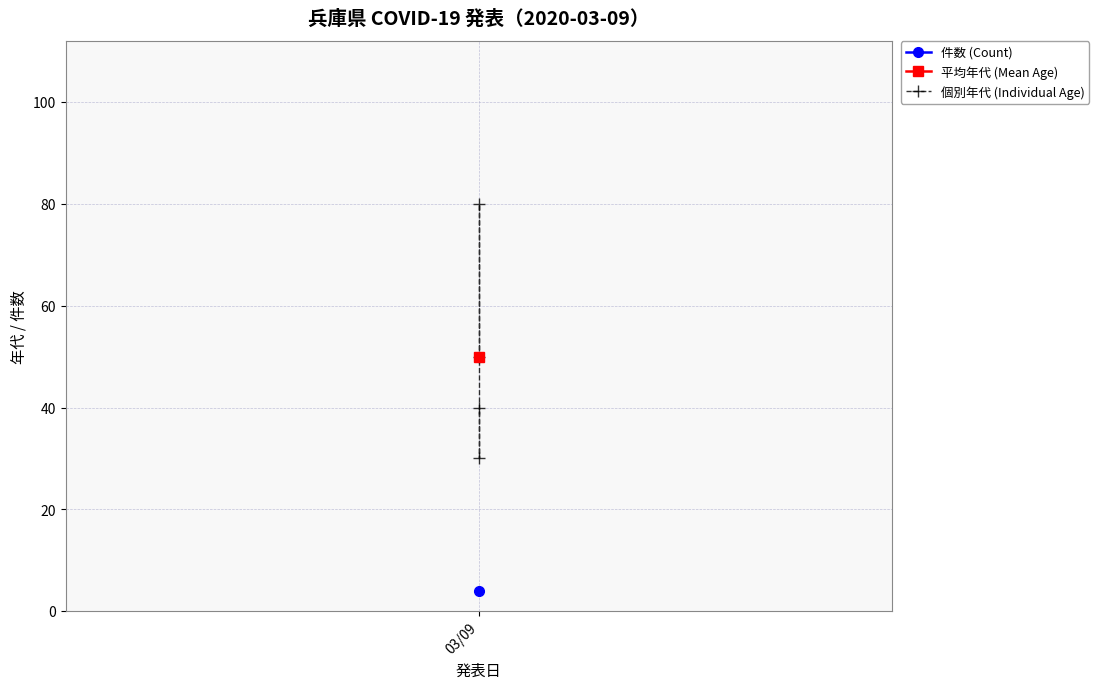

Is this an area chart (filled region under the line)?

No